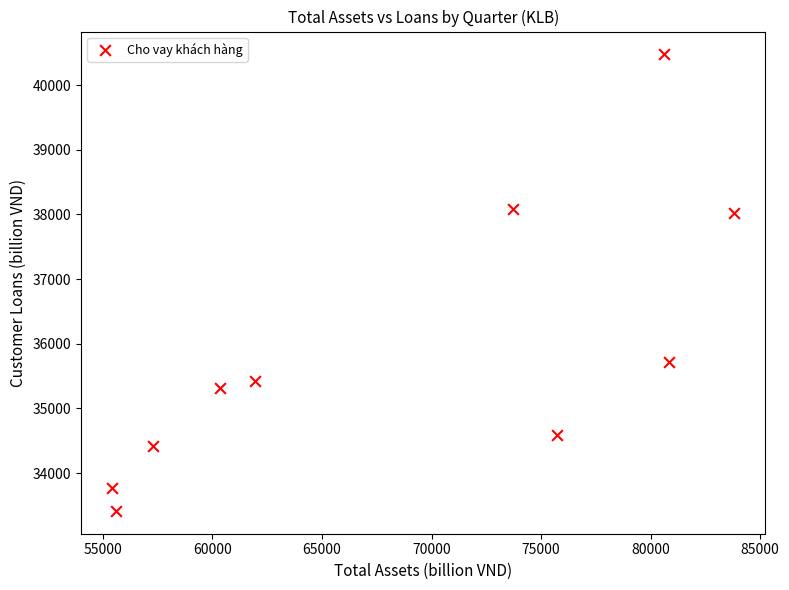

What is the range of Y values (max minus min)?

7059.9